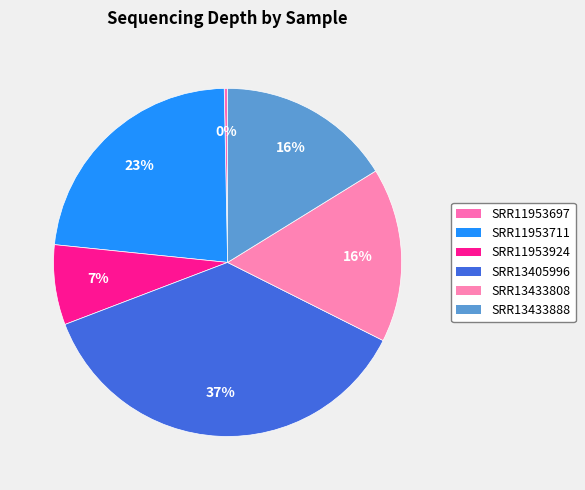

Which slice is the largest?

SRR13405996